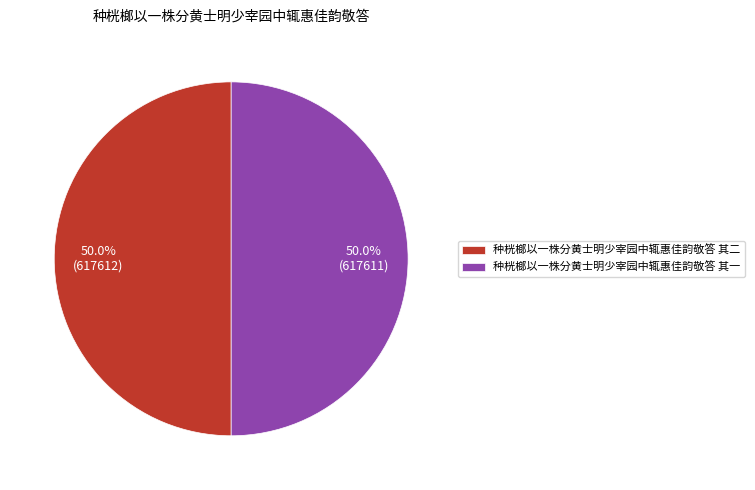

What is the ratio of the value at 种桄榔以一株分黄士明少宰园中辄惠佳韵敬答 其一 to the value at 种桄榔以一株分黄士明少宰园中辄惠佳韵敬答 其二?

1.0